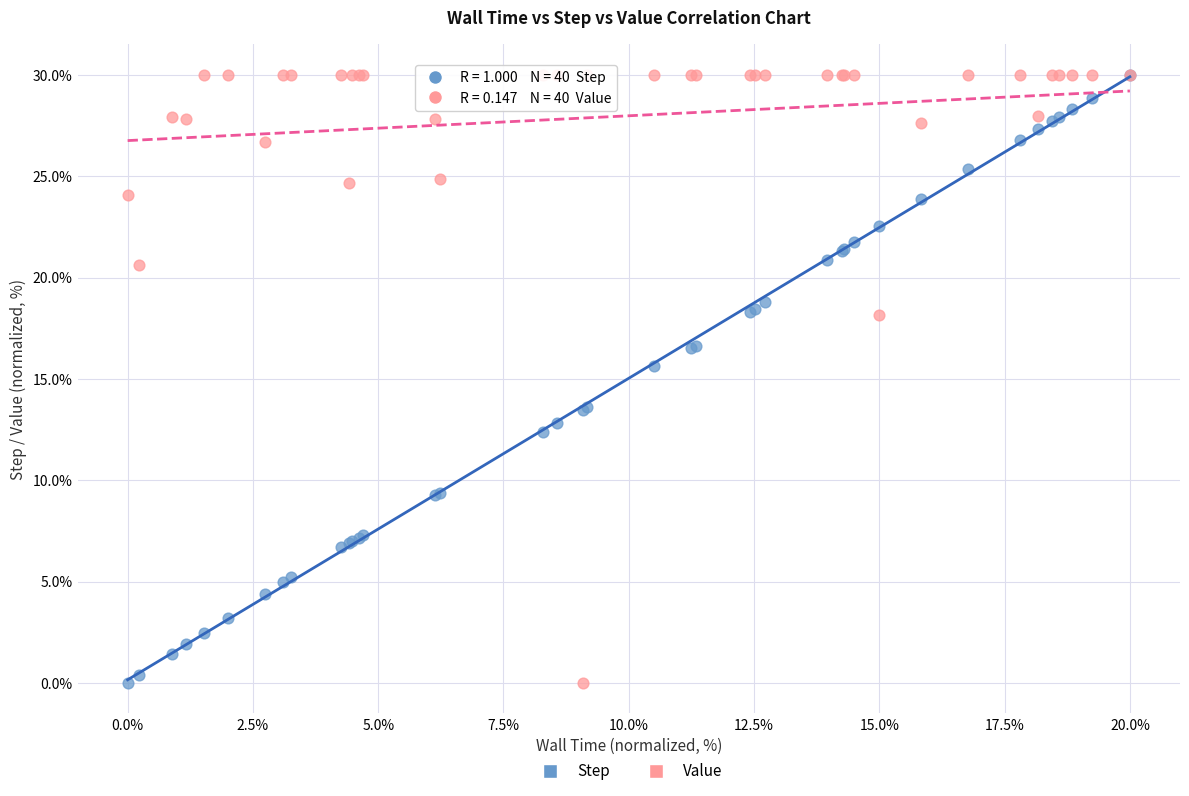

In the Value series, what Y value is closest to 15?

18.2